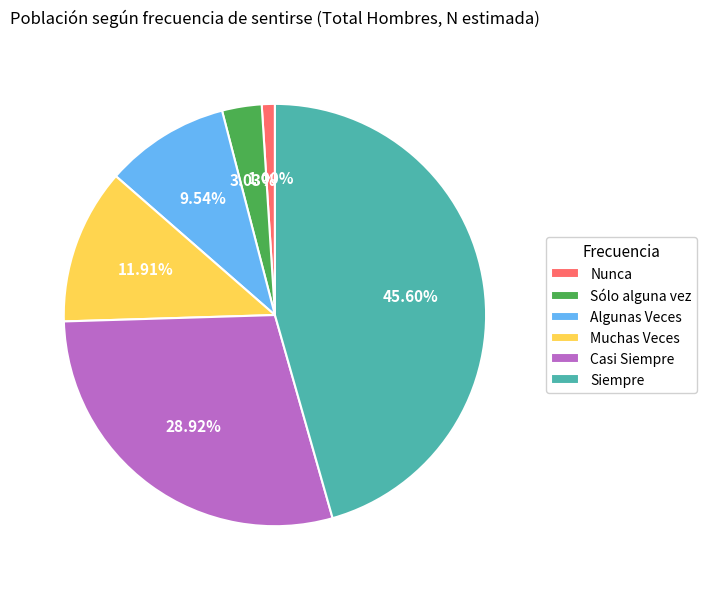

Which category has the smallest portion of the pie?

Nunca